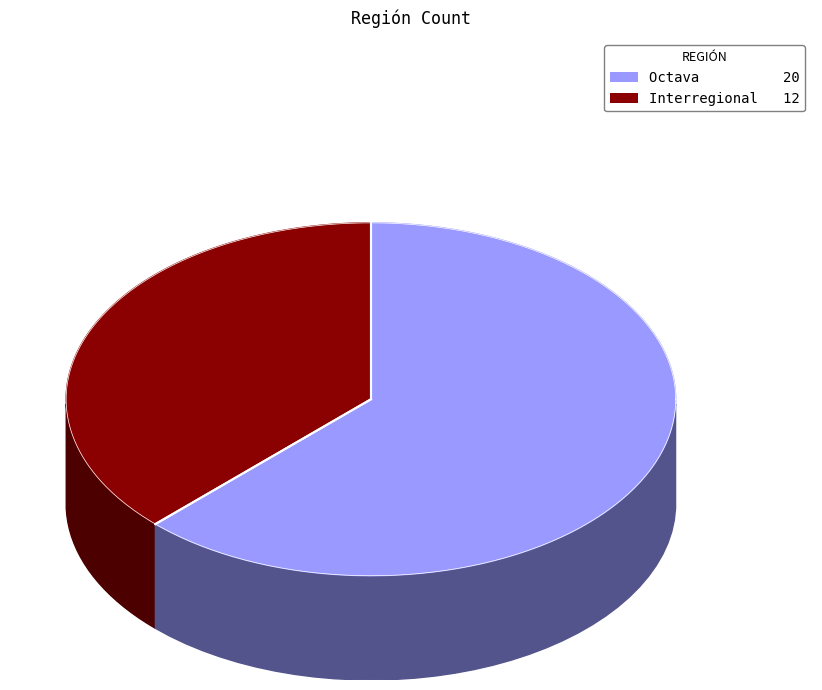

To the nearest percent, what portion does Octava represent?

62%